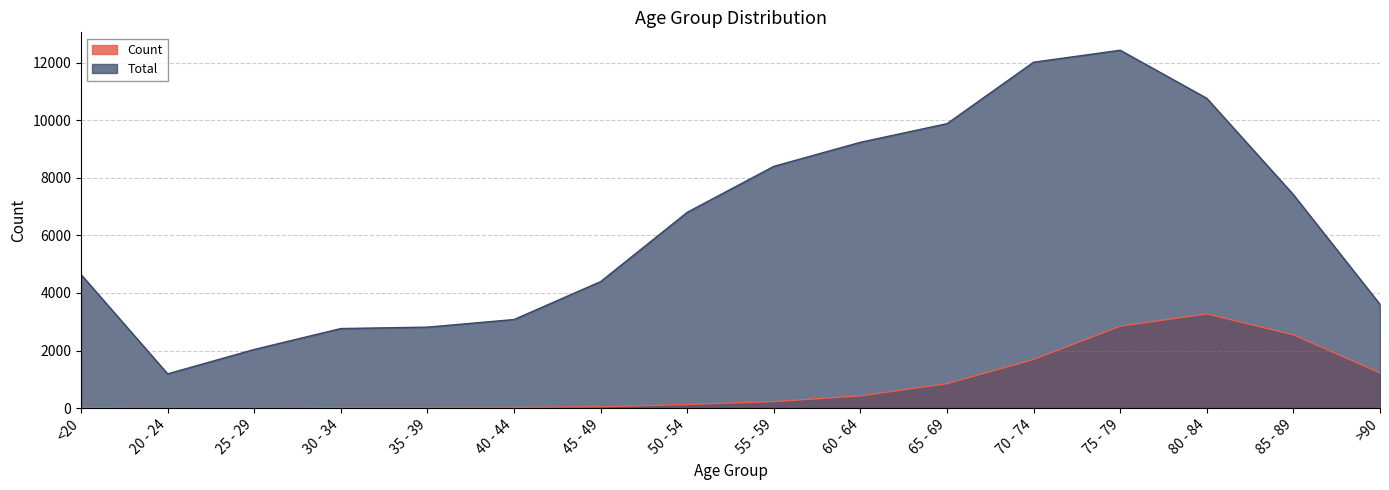

Which label corresponds to the largest value in the chart?

75 - 79